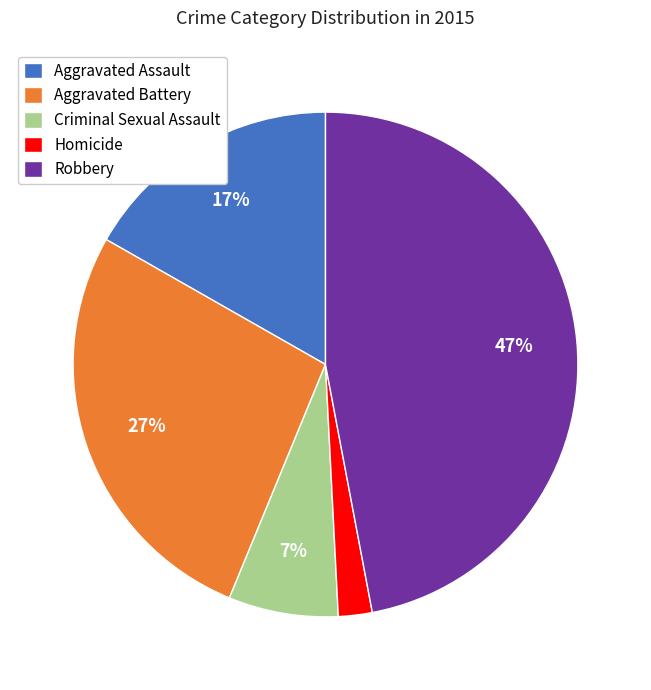

What is the ratio of the value at Robbery to the value at Aggravated Battery?

1.7